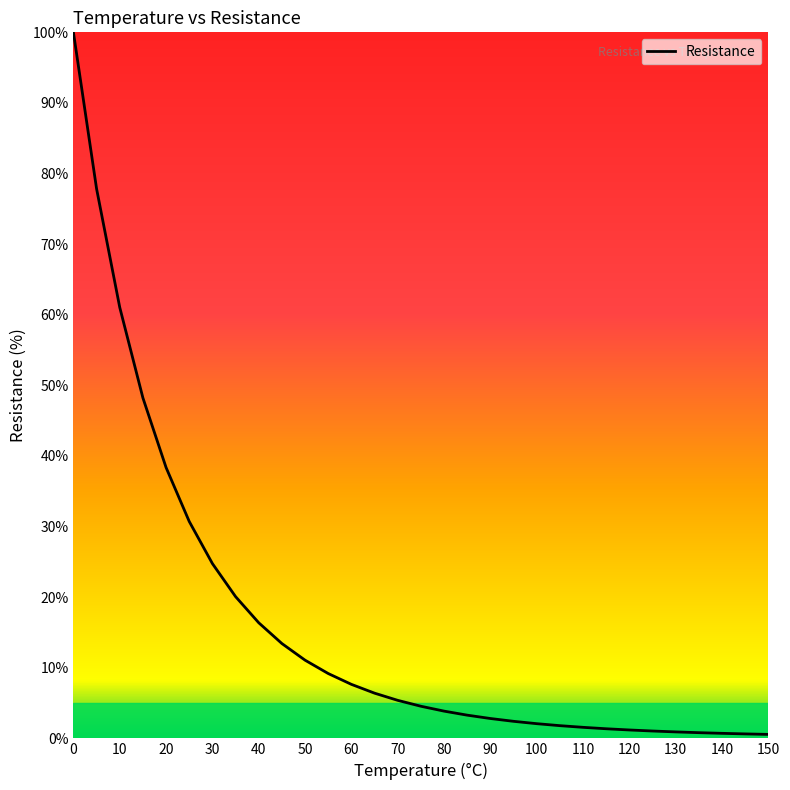

What is the difference between the maximum and minimum values?

99.4